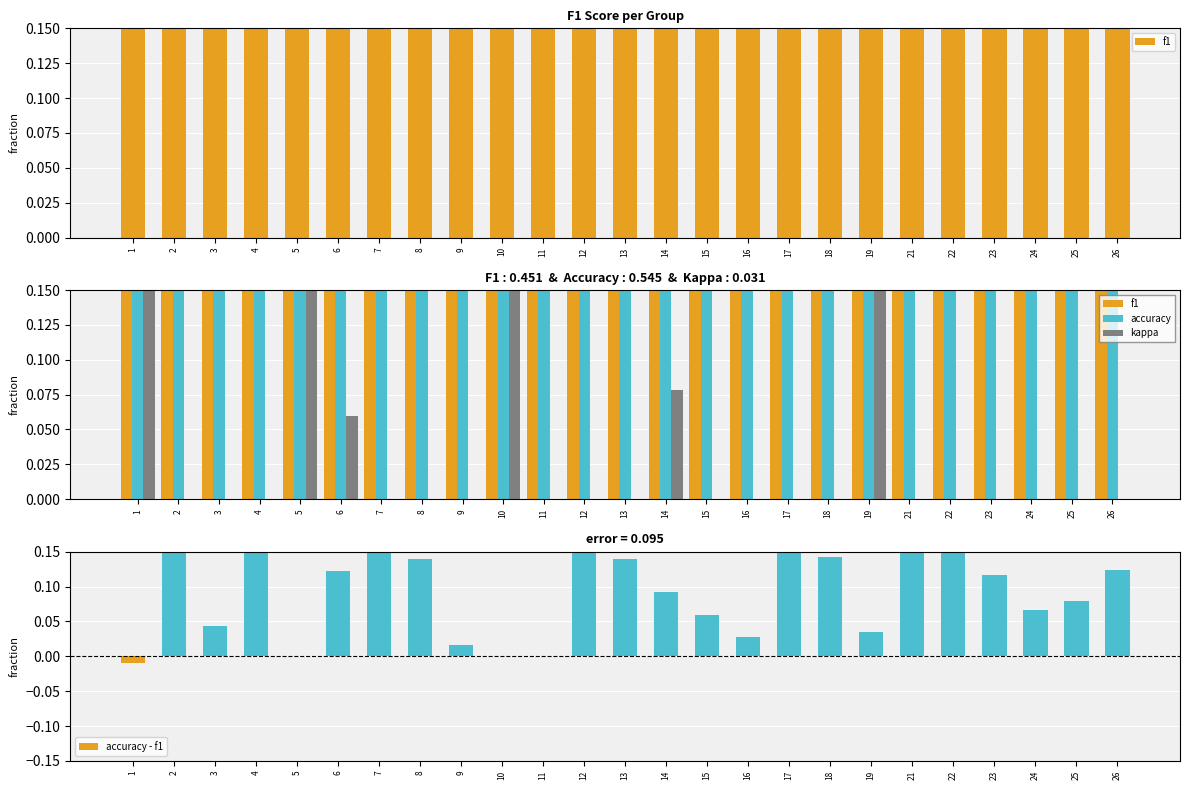

At which label does accuracy reach its peak?

5